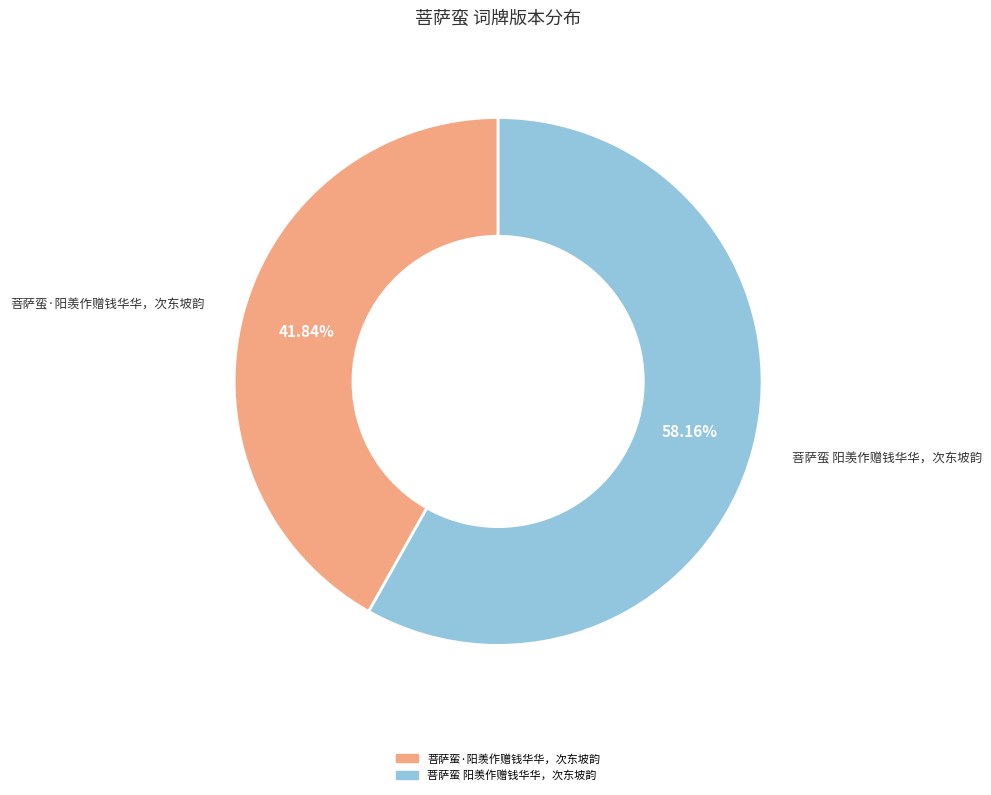

To the nearest percent, what is the difference between the largest and smallest slice percentages?

16%